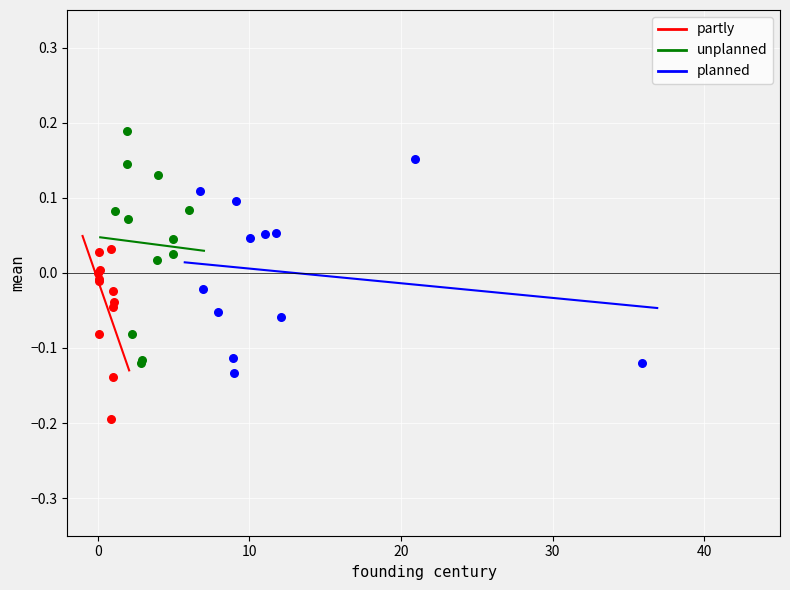

Which series reaches the maximum Y coordinate?

unplanned